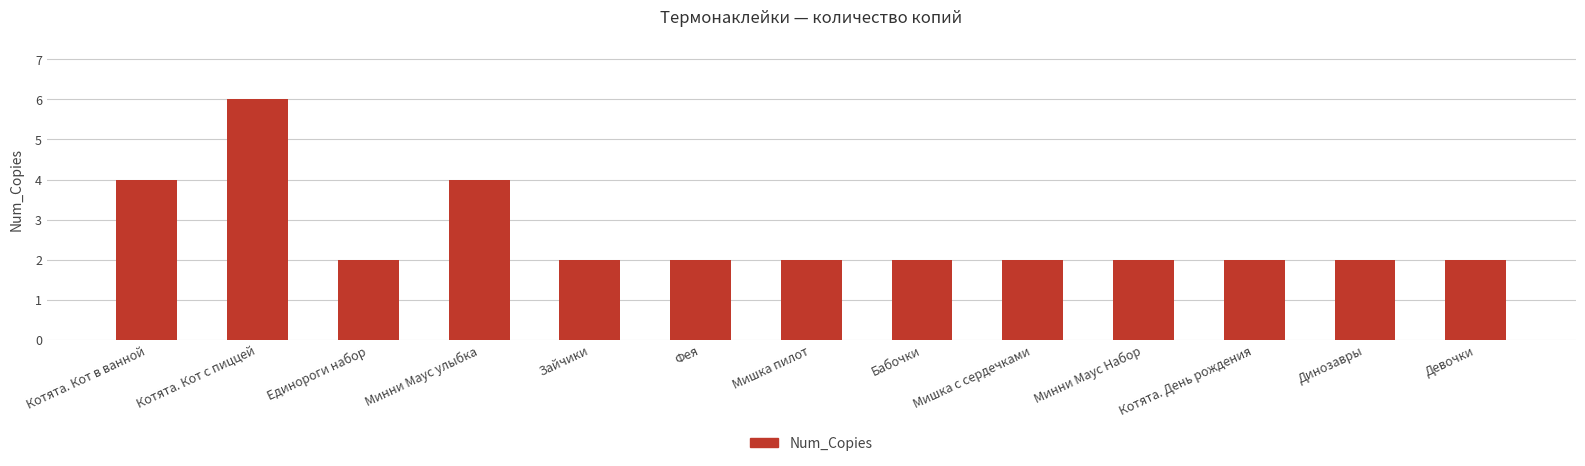

What is the maximum value shown in the chart?

6